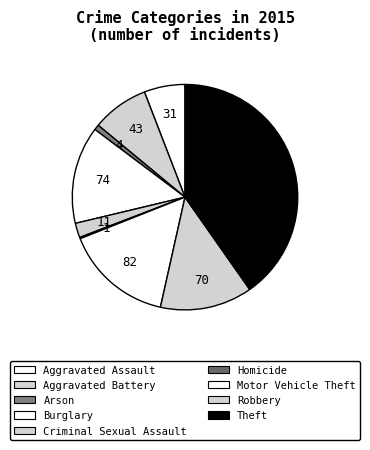

To the nearest percent, what is the average slice percentage?

11%